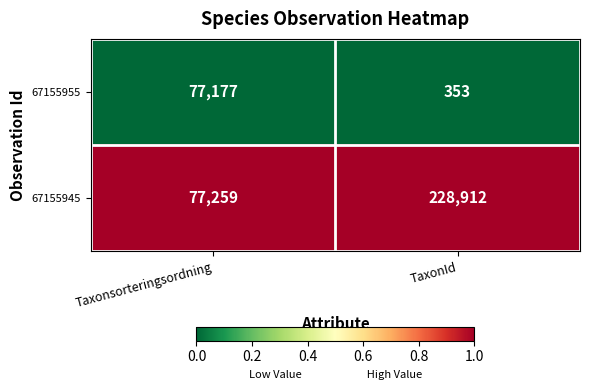

How many categories are shown in the chart?

2